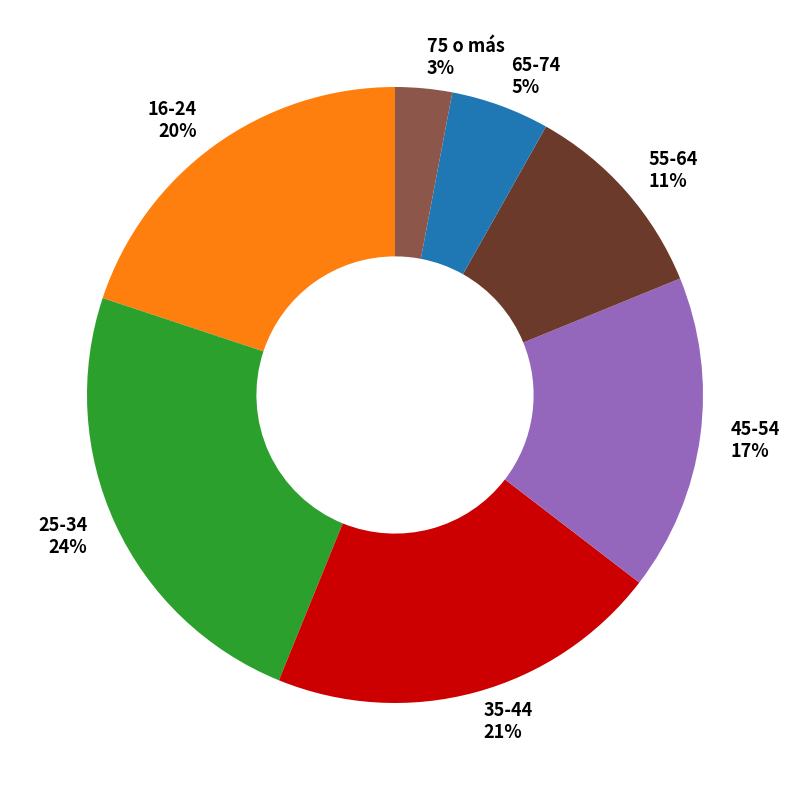

Does any single category account for the majority?

No